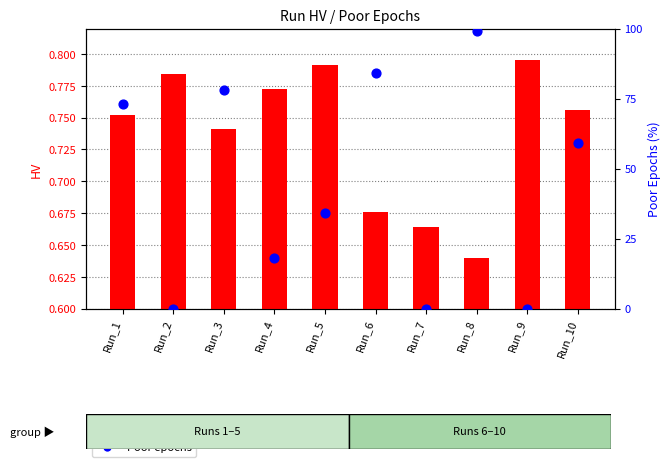

Which series contains the lowest Y value?

Poor epochs